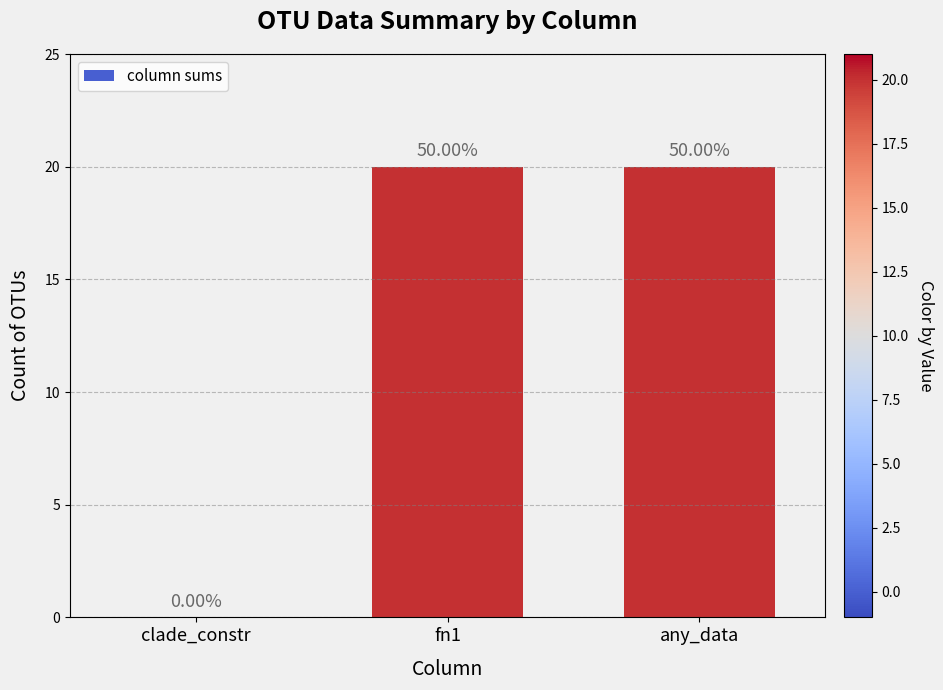

What is the change in value from clade_constr to any_data?

+20